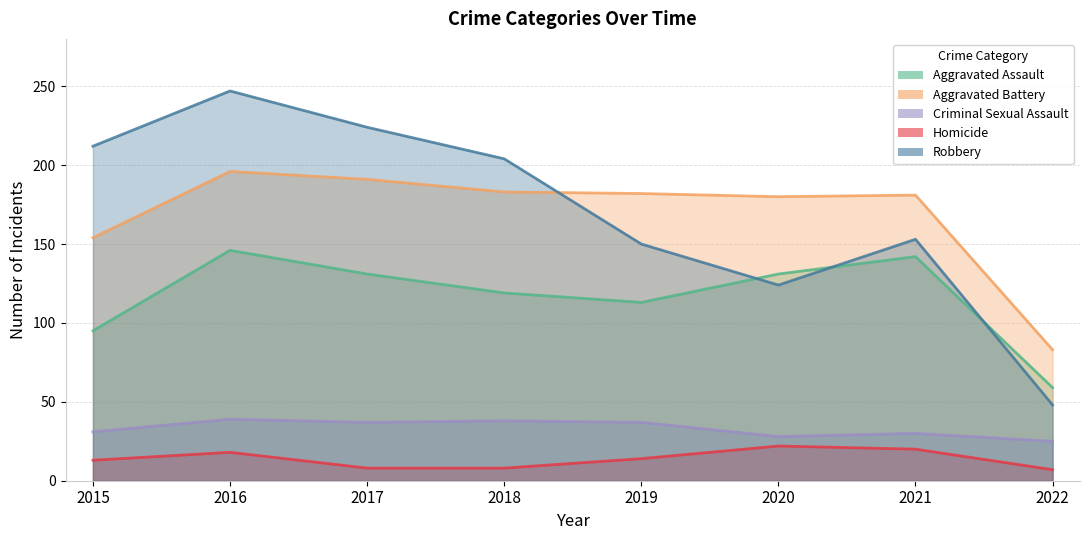

Which series changed the most between 2020 and 2022?

Aggravated Battery